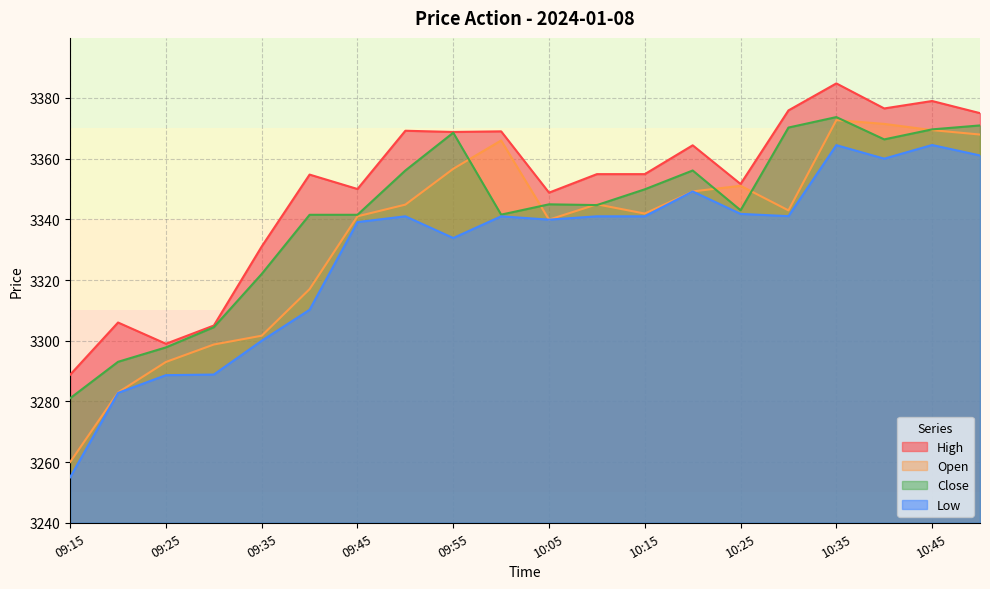

What is the label of the 2nd point from the right?

10:45